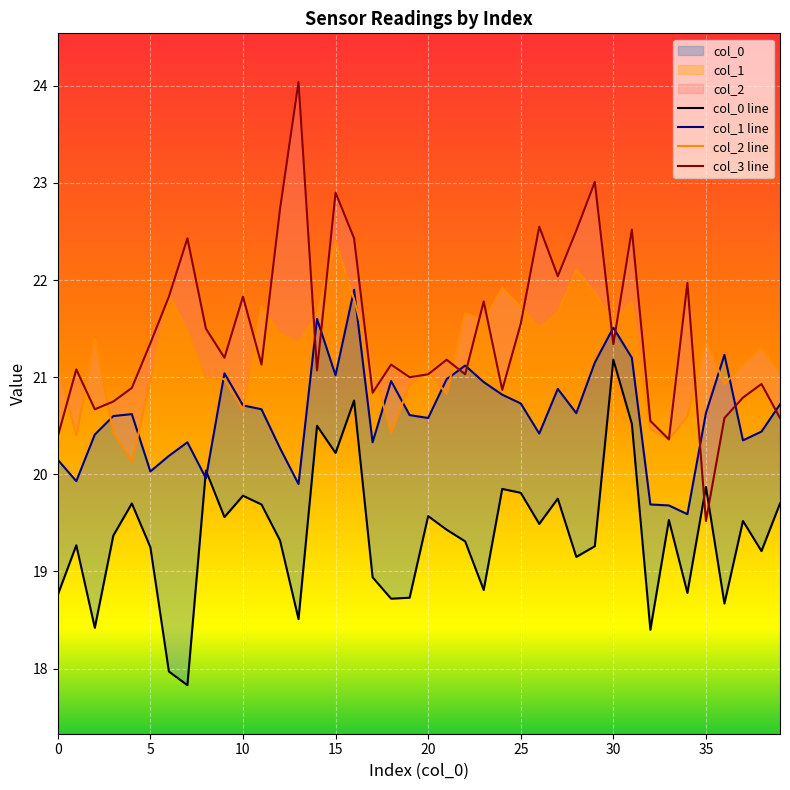

Is it true that col_2 equals 38.5 at 6?

False